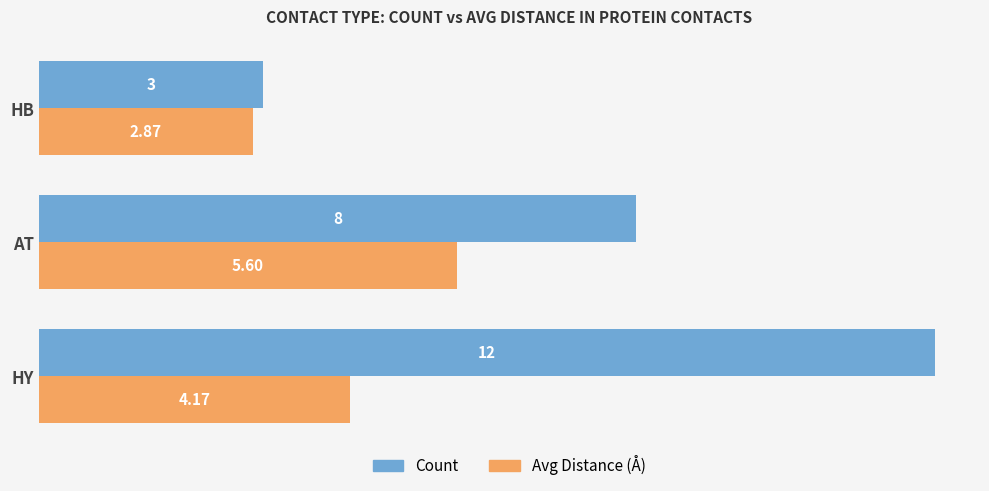

Rank the series by their maximum value, from highest to lowest.

Count, Avg Distance (Å)